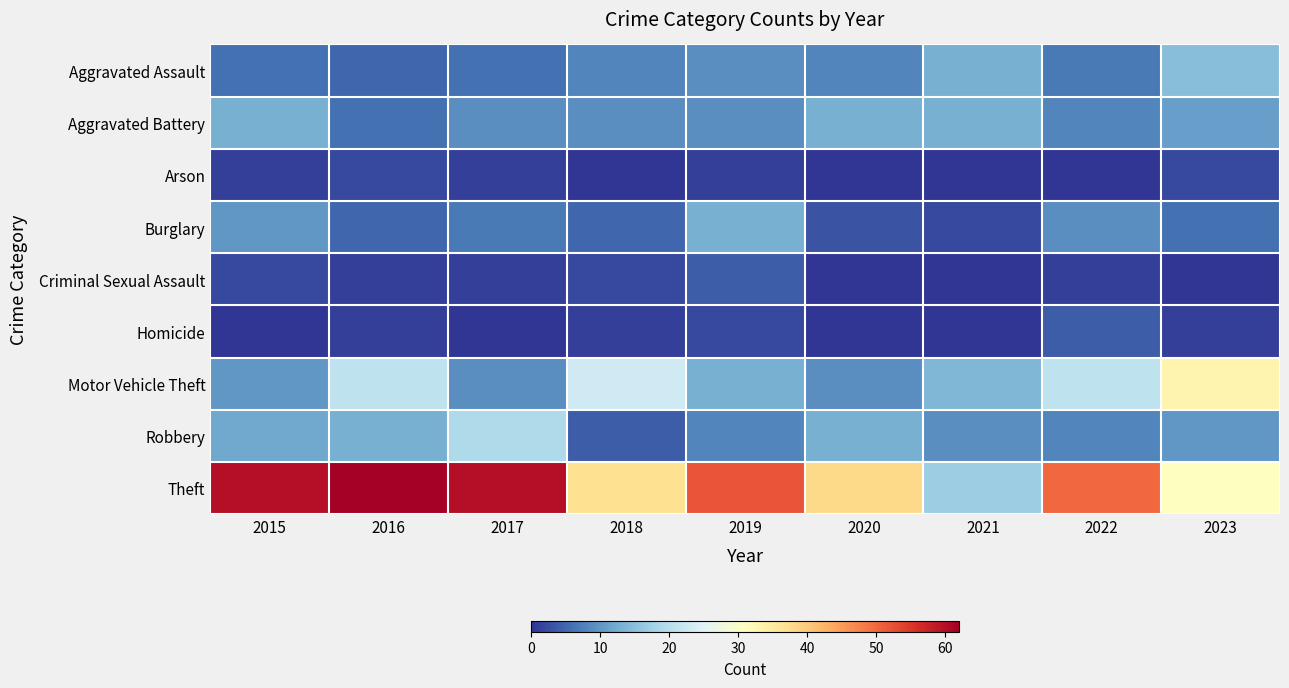

How many categories are shown in the chart?

9